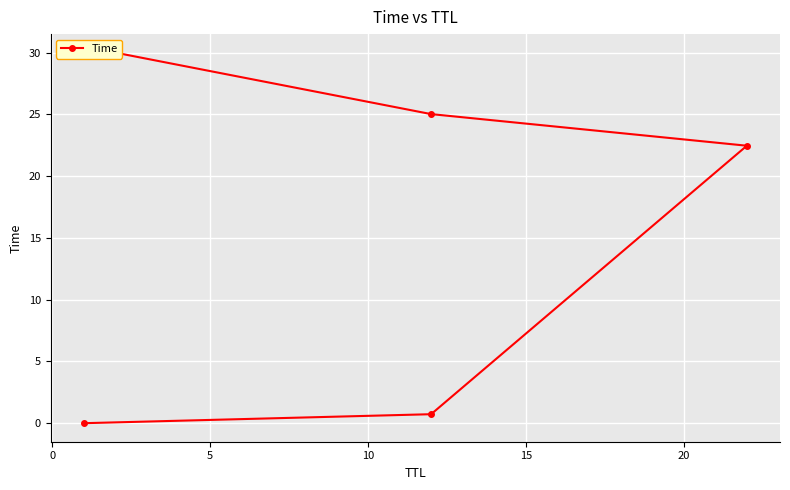

What is the change in value from 10 to 15?

+5.0